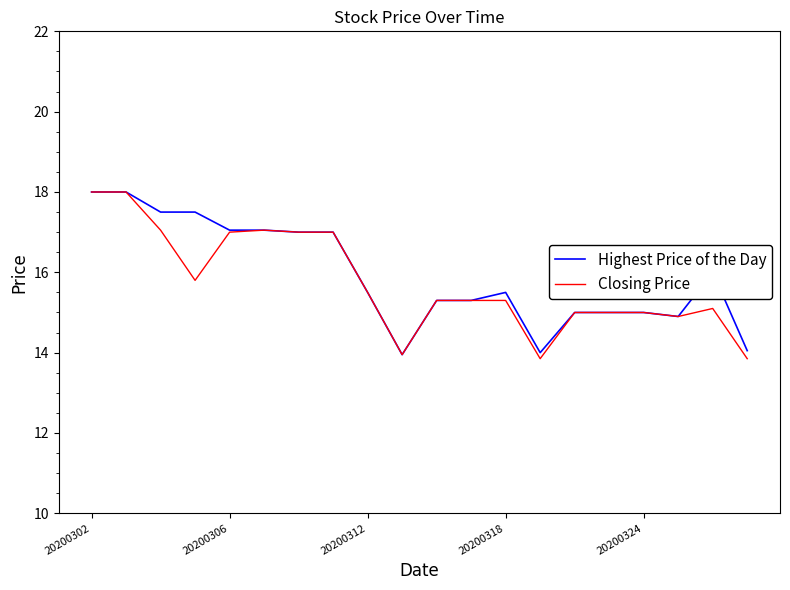

What is the greatest value displayed?

18.0